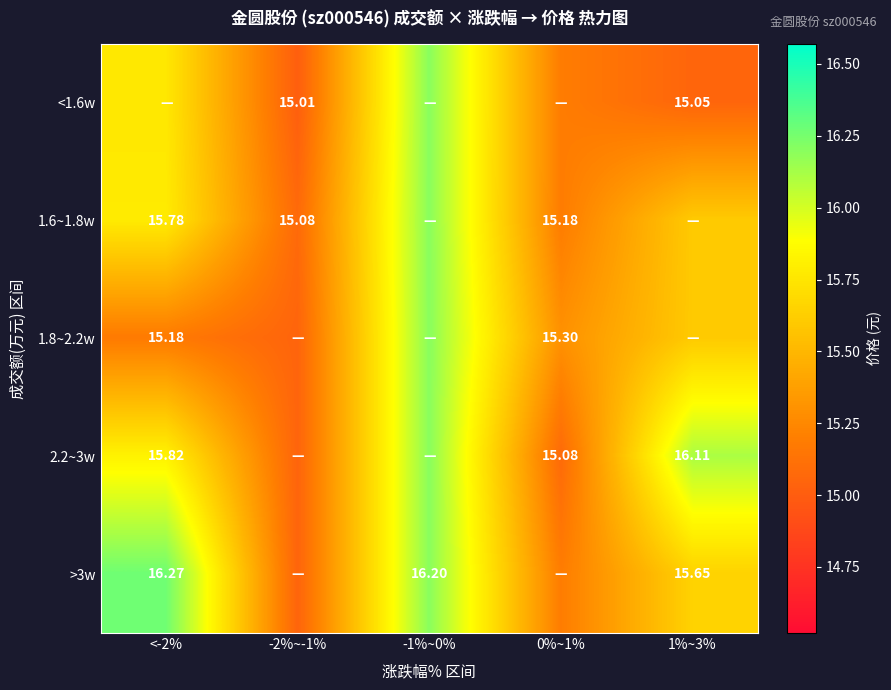

Rank the series at <-2% from lowest to highest value.

1.8~2.2w, <1.6w, 1.6~1.8w, 2.2~3w, >3w